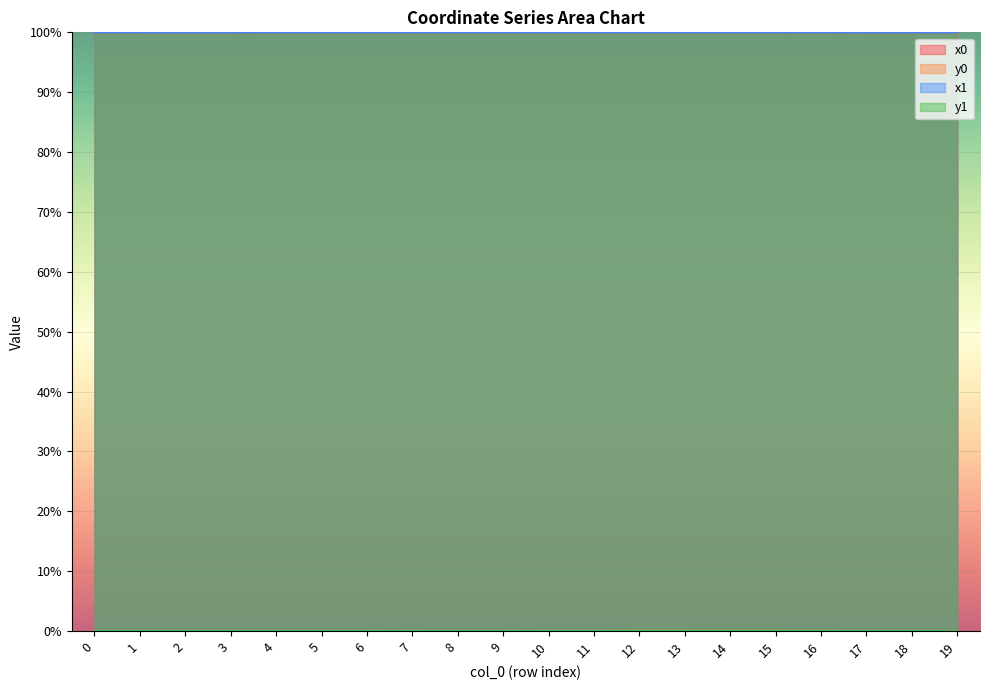

True or false: x0 and y0 intersect in this chart.

False